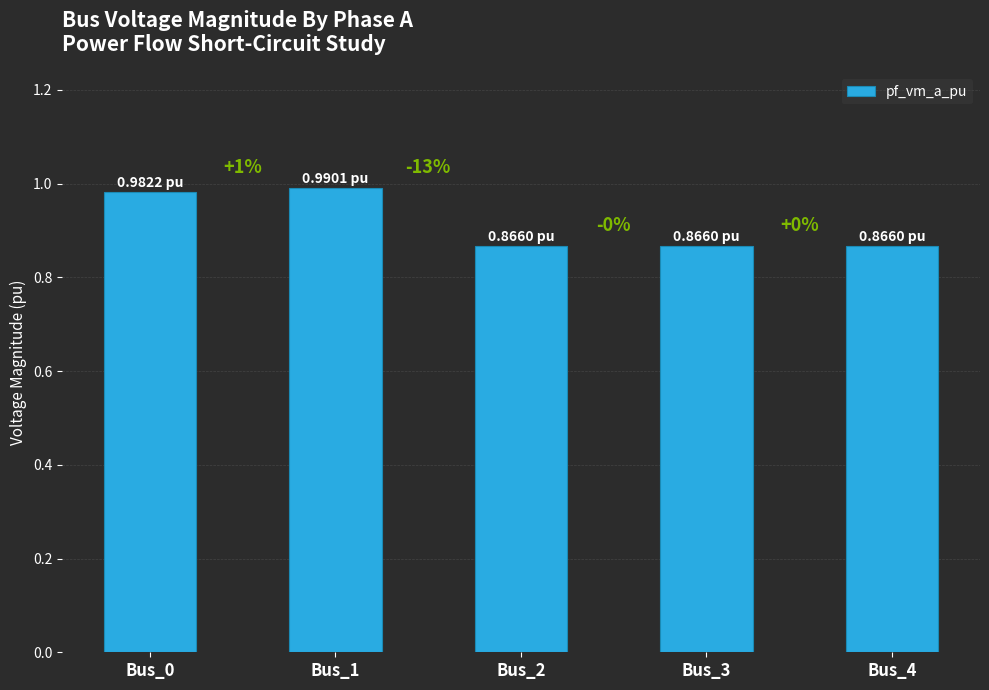

Which category has the highest value across all series?

Bus_1